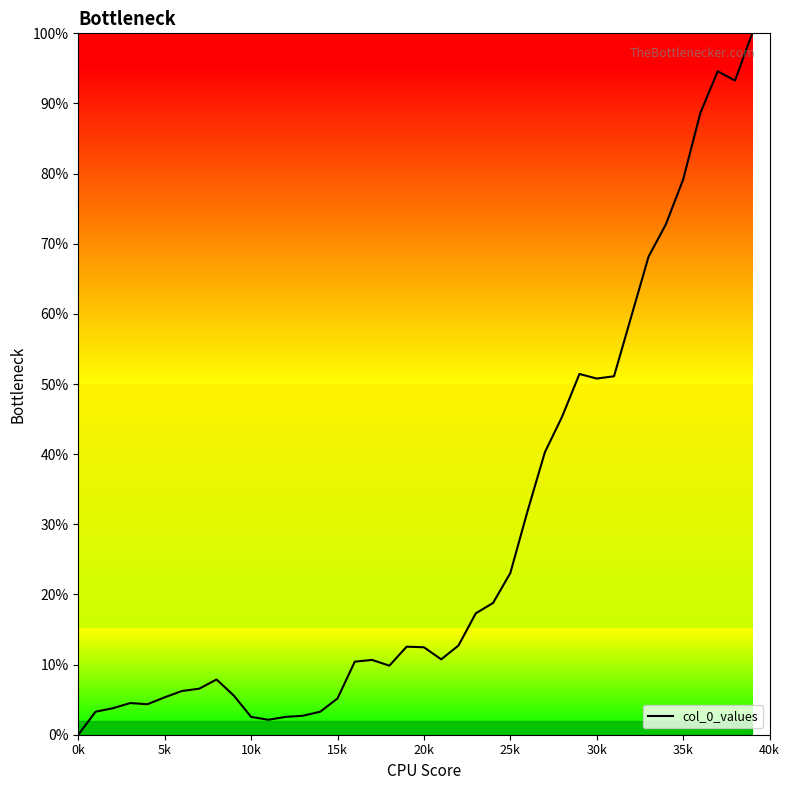

What is the maximum value shown in the chart?

100.0